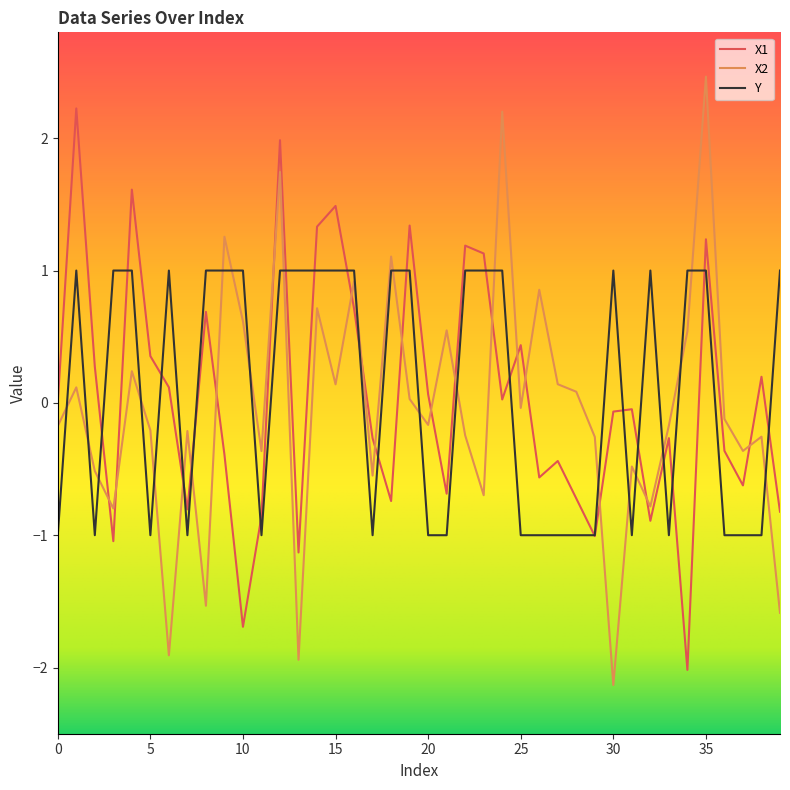

True or false: X2 and Y intersect in this chart.

True